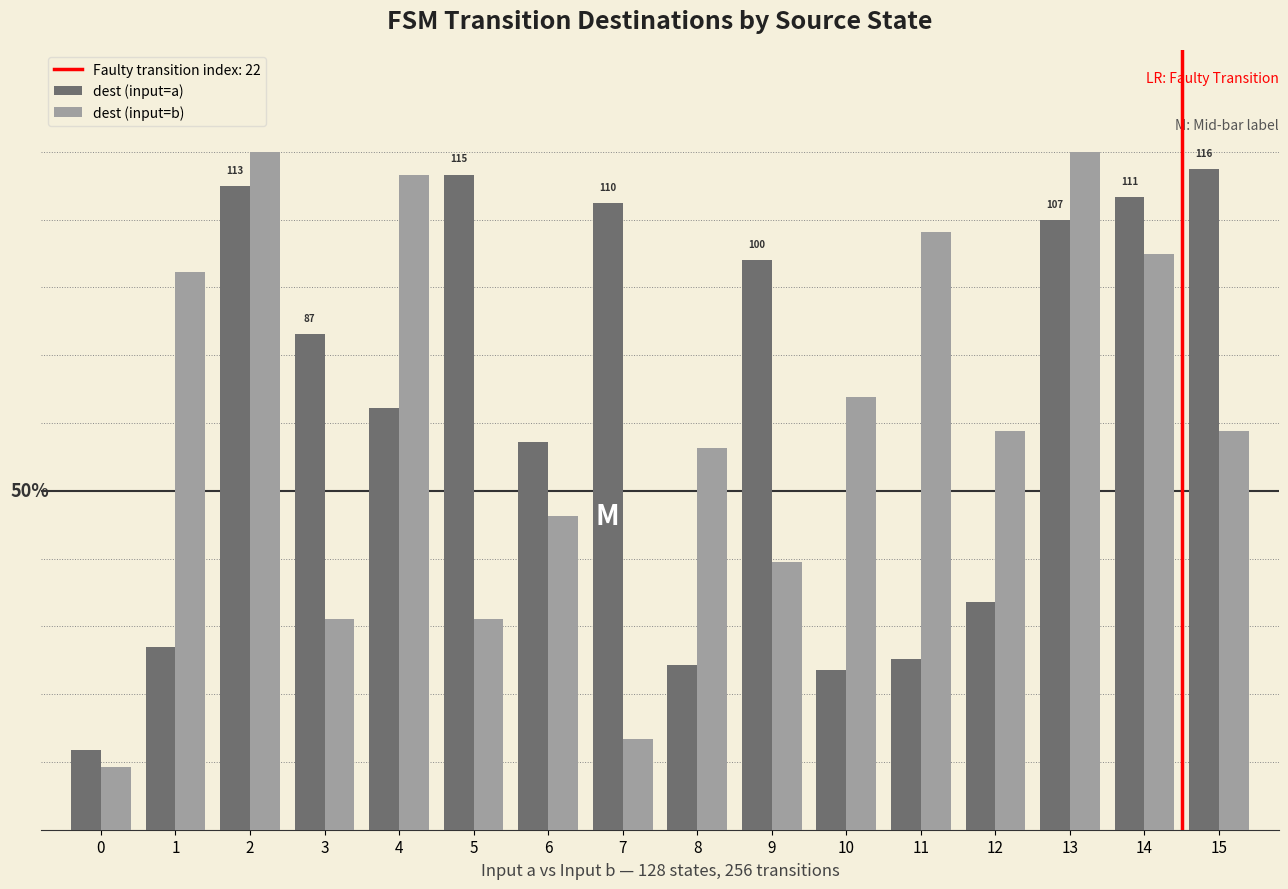

What is the lowest value of the dest (input=b) series?

11